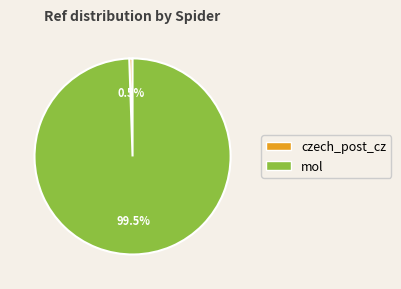

To the nearest percent, what is the average slice percentage?

50%